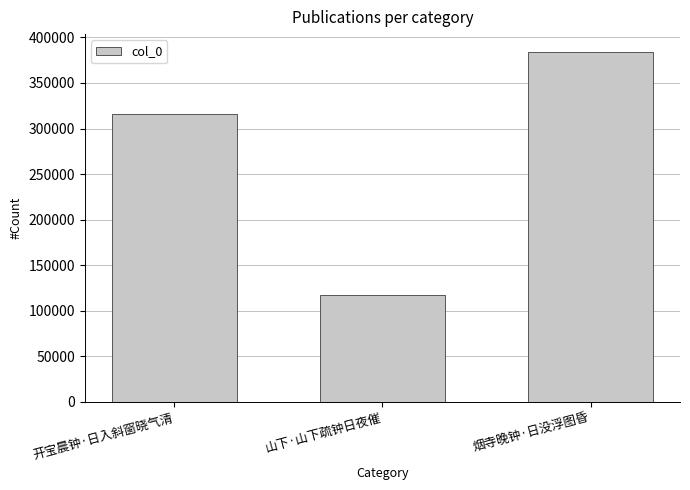

List the labels in order of value, largest first.

烟寺晚钟·日没浮图昏, 开宝晨钟·日入斜窗晓气清, 山下·山下疏钟日夜催